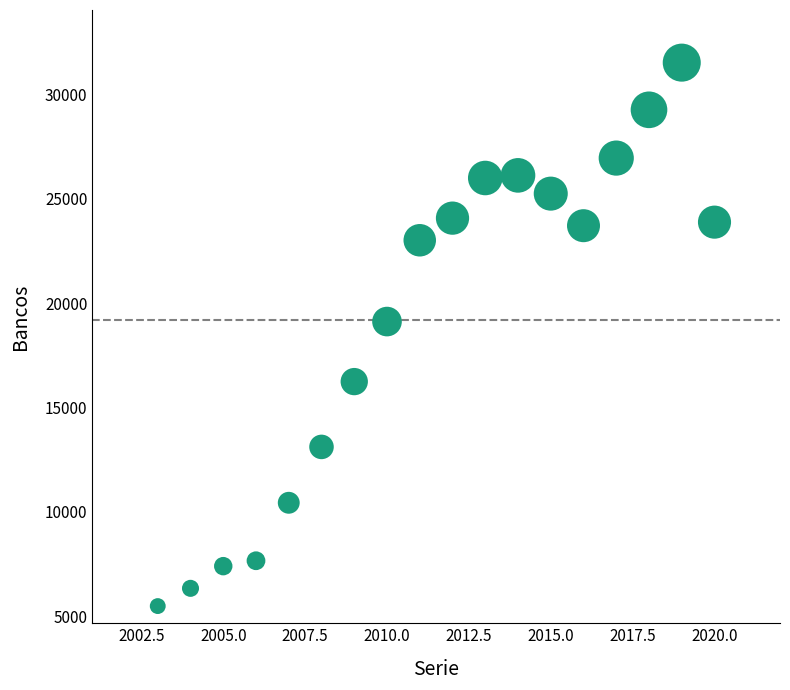

What is the range of X values (max minus min)?

17